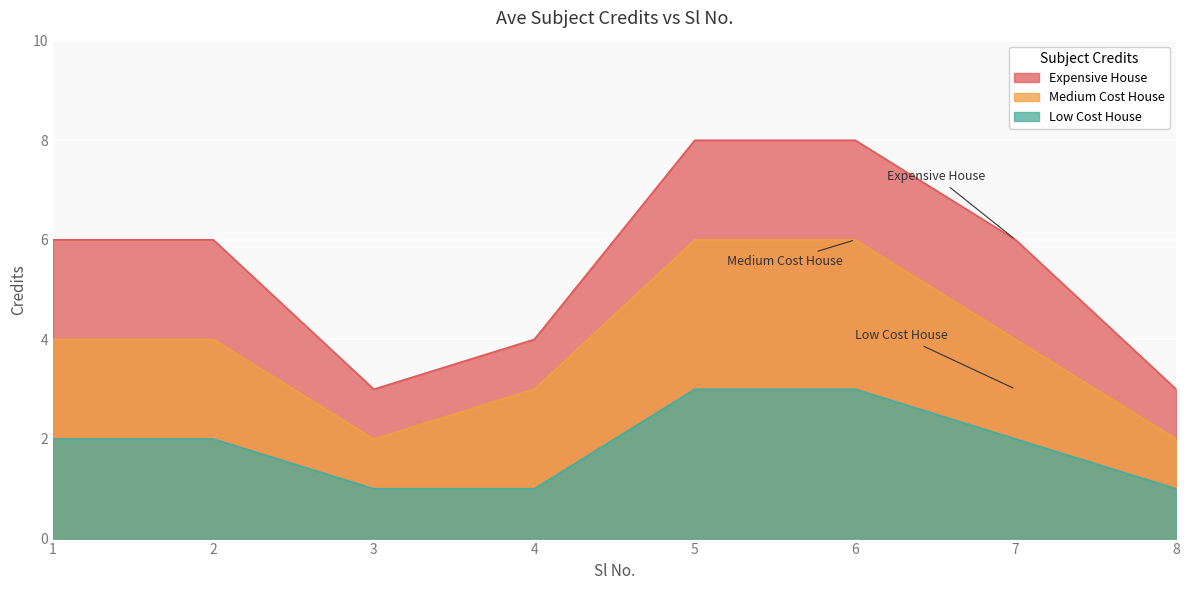

What is the difference between the maximum and minimum values in the Low Cost House series?

2